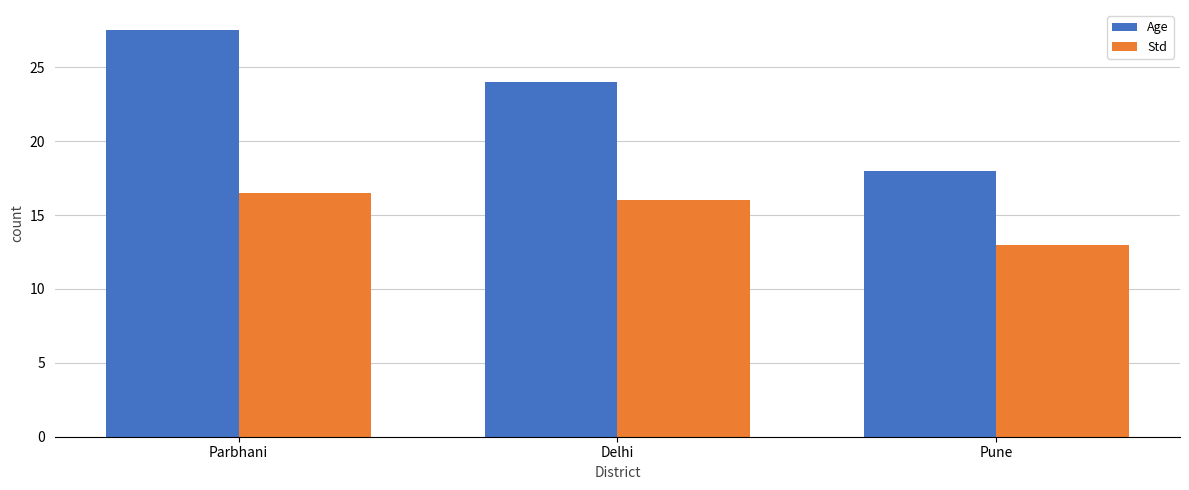

Which series has the largest total across all categories?

Age